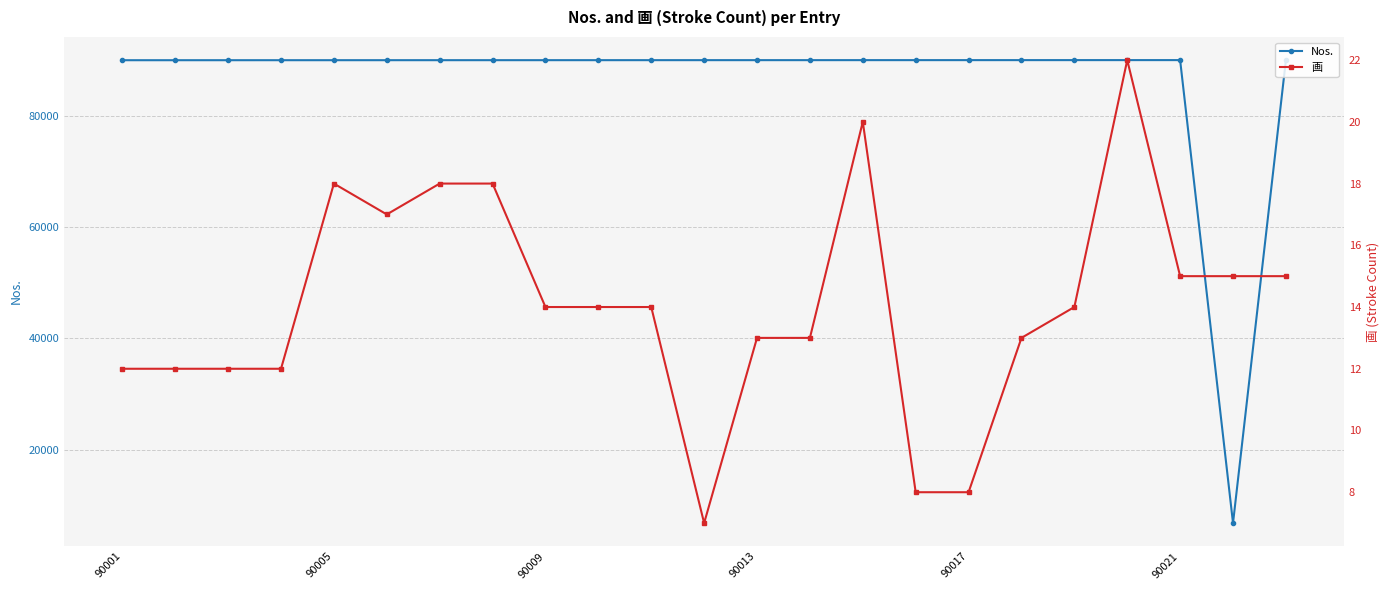

Which series has the largest total across all categories?

Nos.